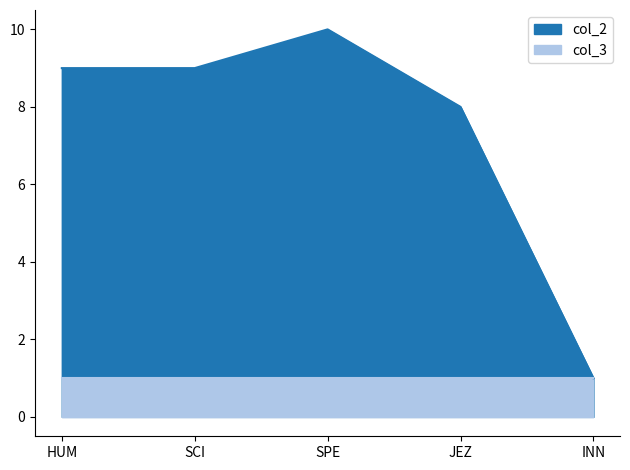

True or false: the data shows 9 at HUM.

True